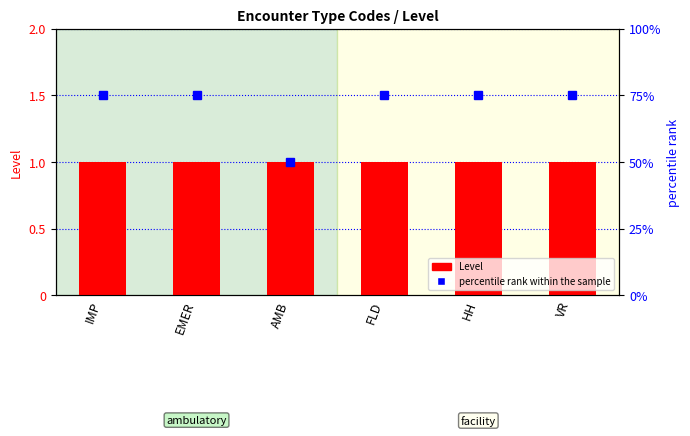

Which series changed the most between HH and VR?

percentile rank within the sample